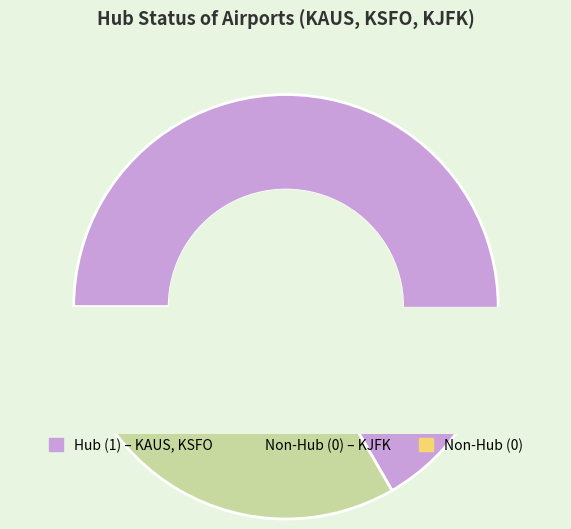

The KJFK slice represents 12% of the pie. True or false?

False